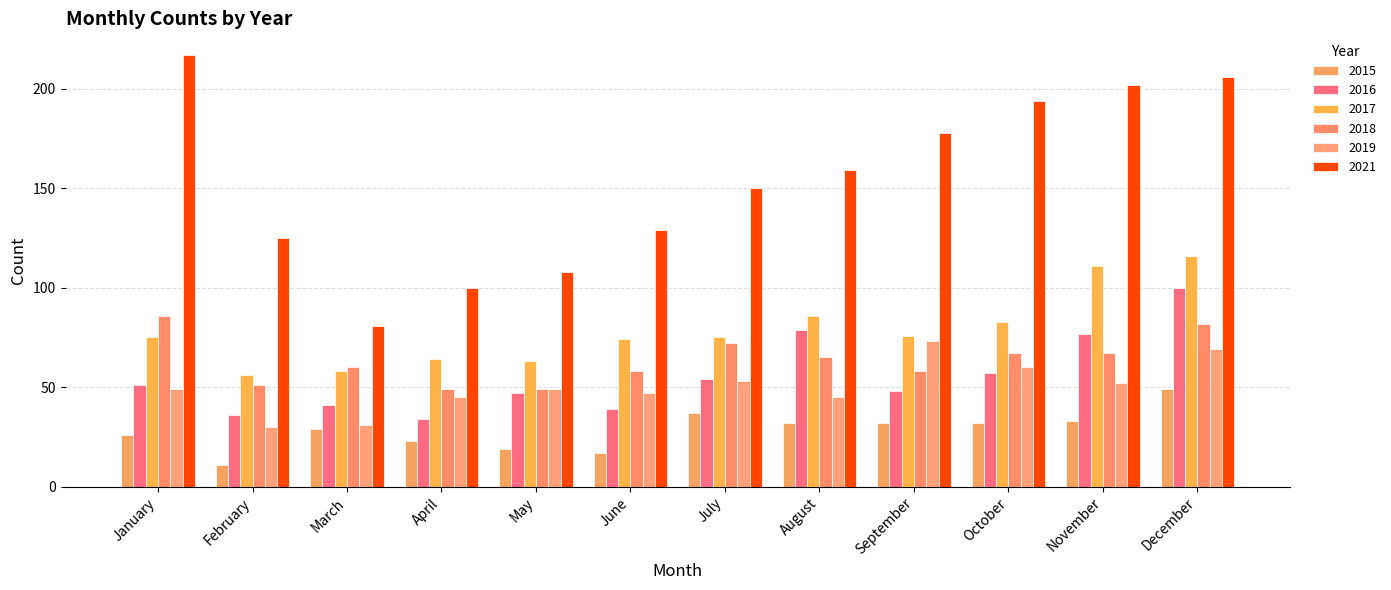

Reading left to right, extract all data points from this chart.

2015: January=26	February=11	March=29	April=23	May=19	June=17	July=37	August=32	September=32	October=32	November=33	December=49
2016: January=51	February=36	March=41	April=34	May=47	June=39	July=54	August=79	September=48	October=57	November=77	December=100
2017: January=75	February=56	March=58	April=64	May=63	June=74	July=75	August=86	September=76	October=83	November=111	December=116
2018: January=86	February=51	March=60	April=49	May=49	June=58	July=72	August=65	September=58	October=67	November=67	December=82
2019: January=49	February=30	March=31	April=45	May=49	June=47	July=53	August=45	September=73	October=60	November=52	December=69
2021: January=217	February=125	March=81	April=100	May=108	June=129	July=150	August=159	September=178	October=194	November=202	December=206